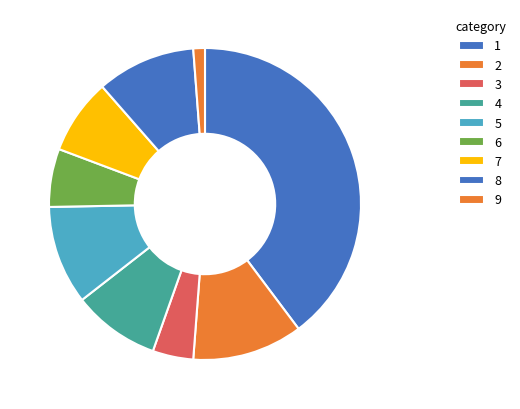

Count the number of slices in the pie.

9